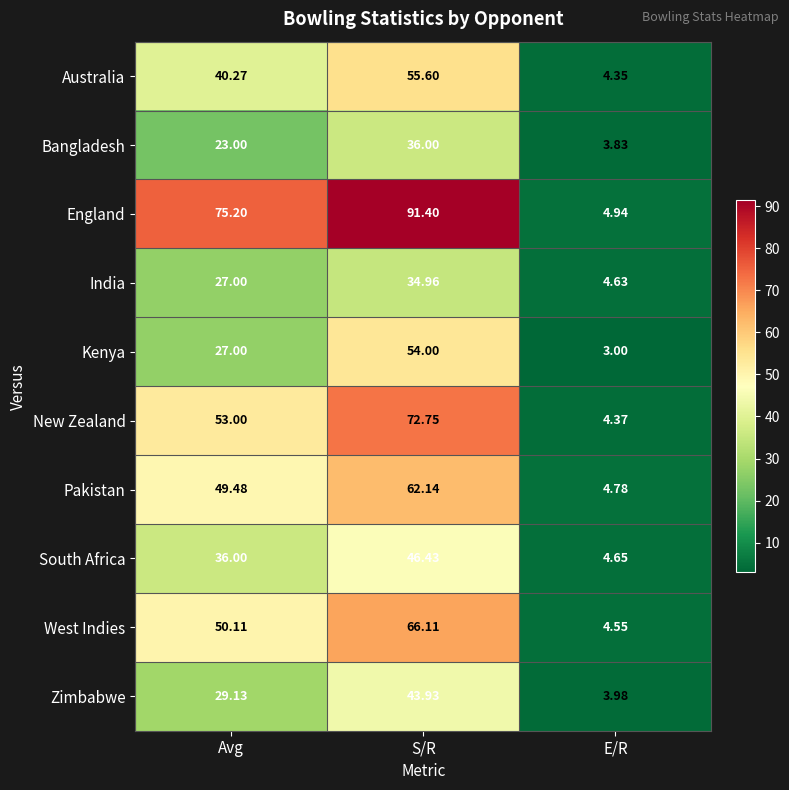

List the labels in order of New Zealand value, smallest first.

E/R, Avg, S/R